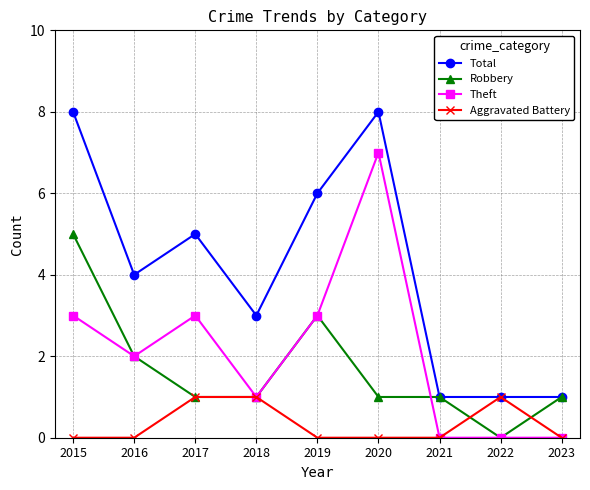

Reading left to right, transcribe all the data shown in this chart.

Total: 2015=8	2016=4	2017=5	2018=3	2019=6	2020=8	2021=1	2022=1	2023=1
Robbery: 2015=5	2016=2	2017=1	2018=1	2019=3	2020=1	2021=1	2022=0	2023=1
Theft: 2015=3	2016=2	2017=3	2018=1	2019=3	2020=7	2021=0	2022=0	2023=0
Aggravated Battery: 2015=0	2016=0	2017=1	2018=1	2019=0	2020=0	2021=0	2022=1	2023=0